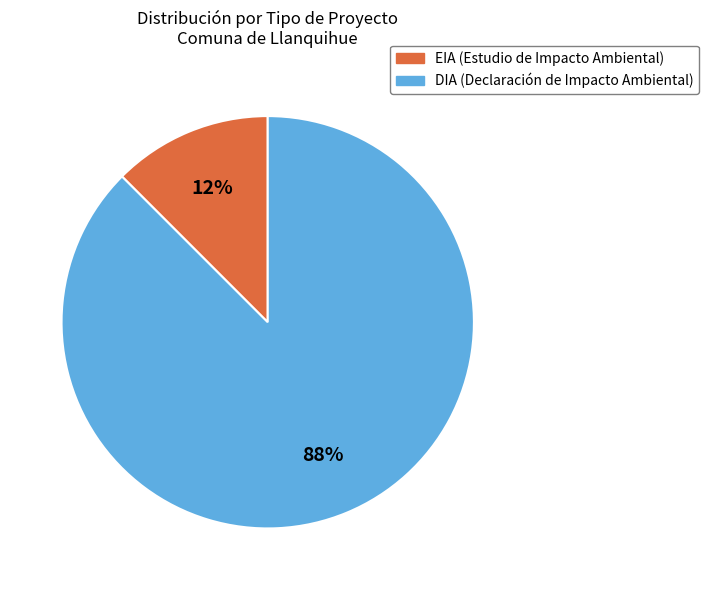

How many slices are in this pie chart?

2